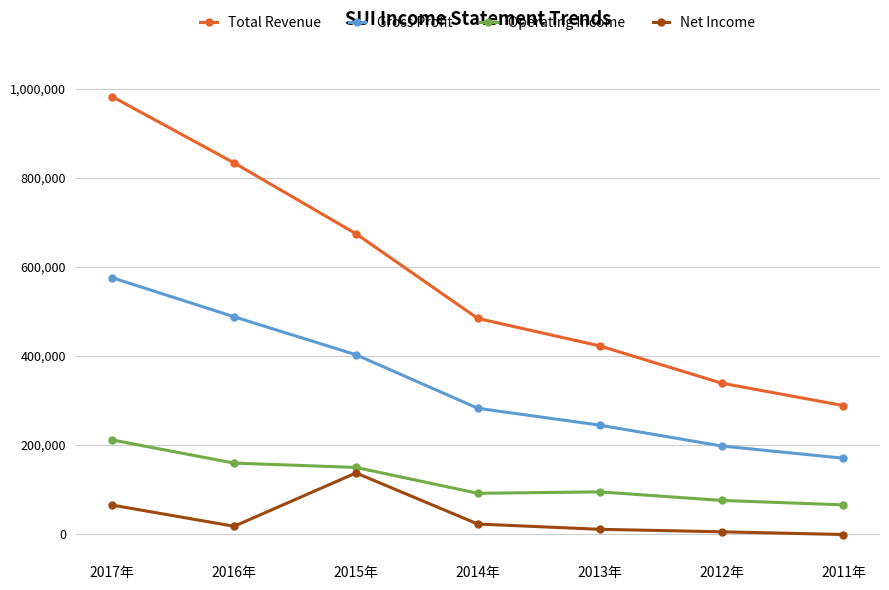

True or false: Gross Profit has more than 2 points higher than both neighbors.

False